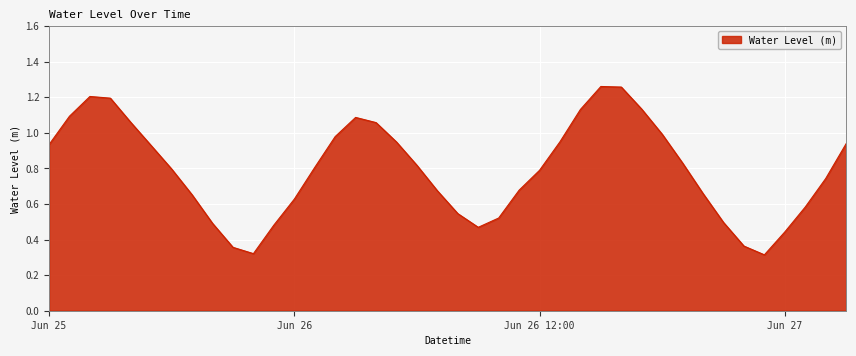

Where is the first local maximum?

2023-06-25 14:00